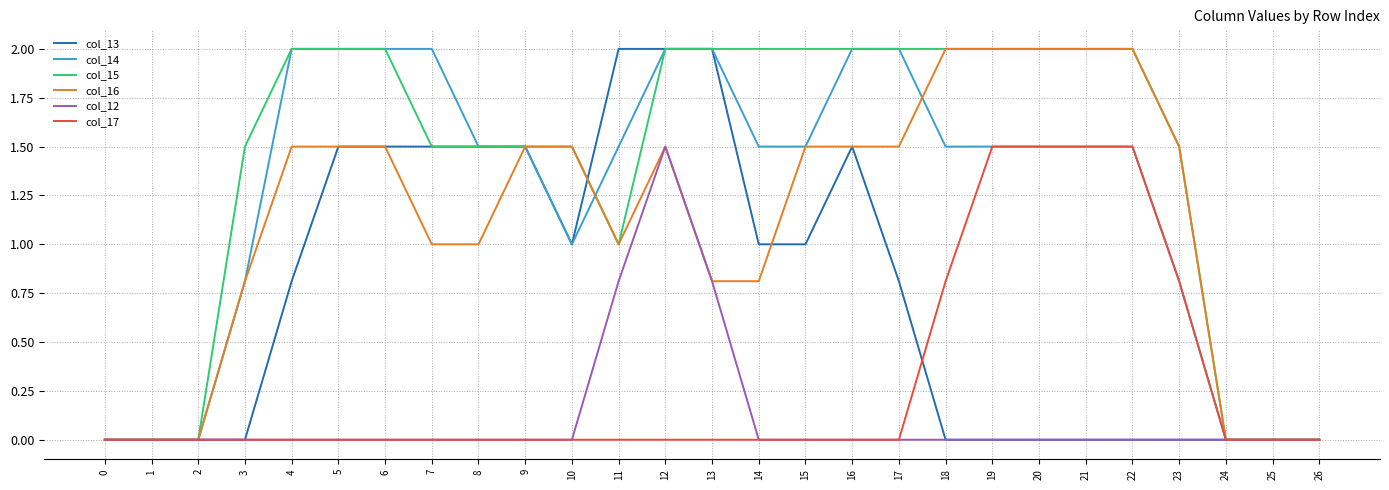

True or false: col_17 has a value of 1.1 at 23.

False